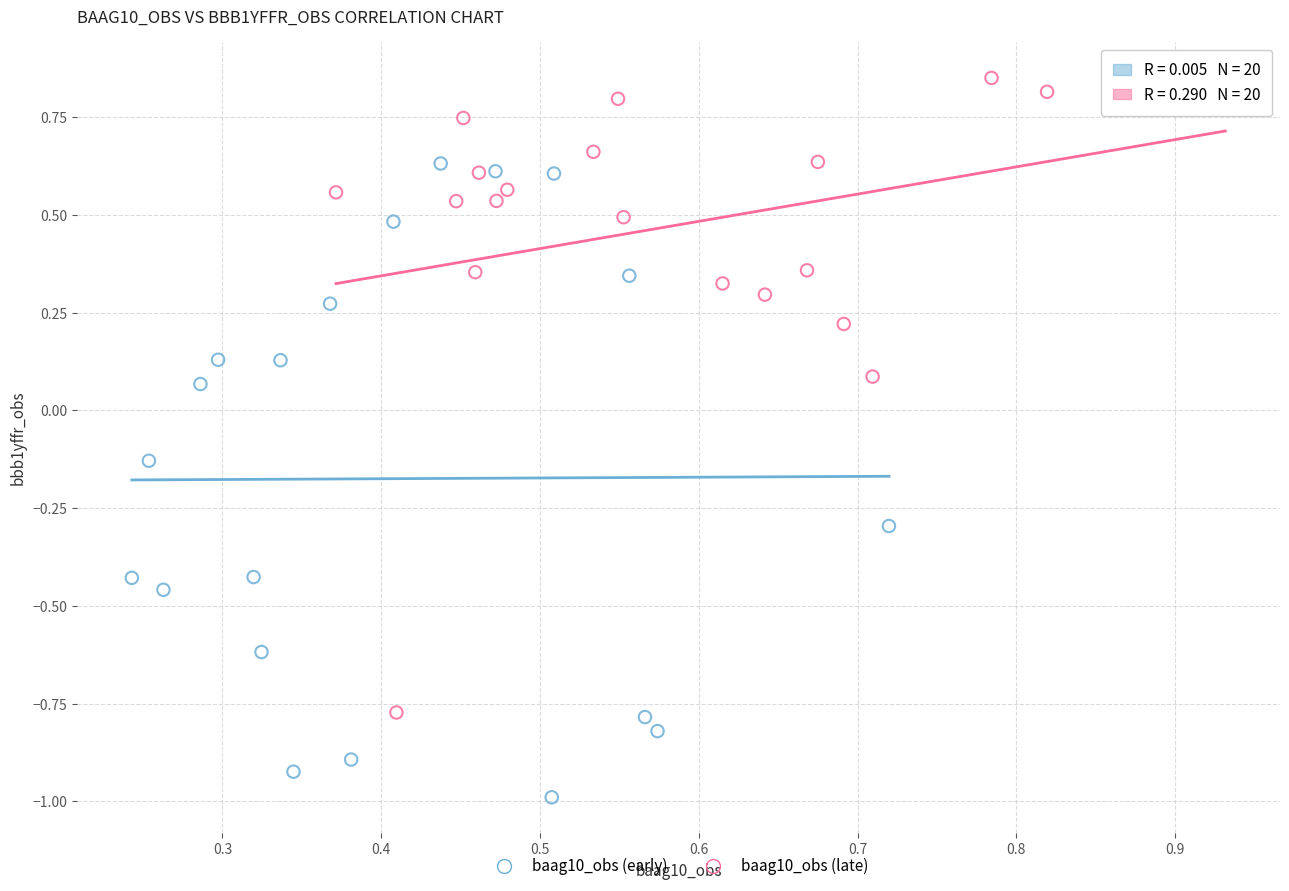

Which series reaches the maximum Y coordinate?

baag10_obs (late)